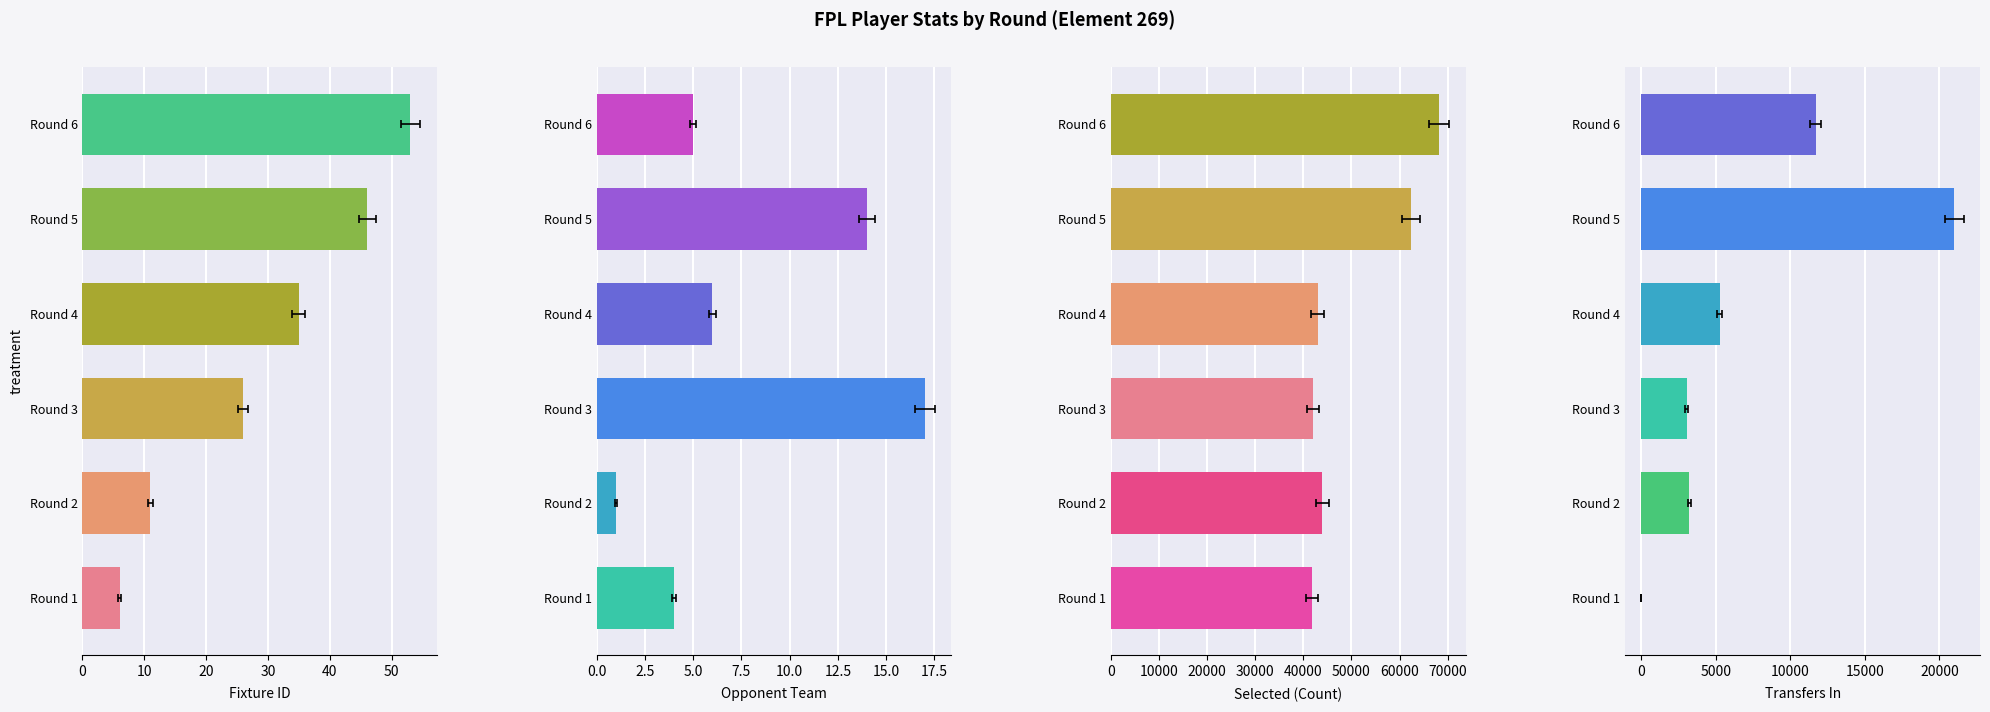

Which series has the largest range (max minus min)?

selected